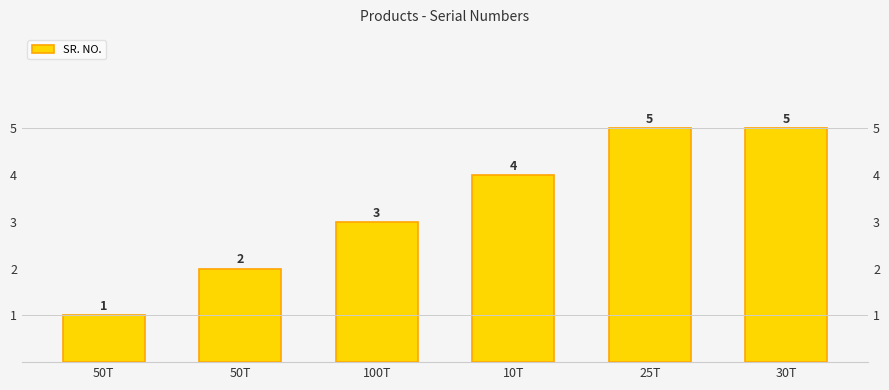

Reading right to left, list all the values displayed in this chart.

5	5	4	3	2	1